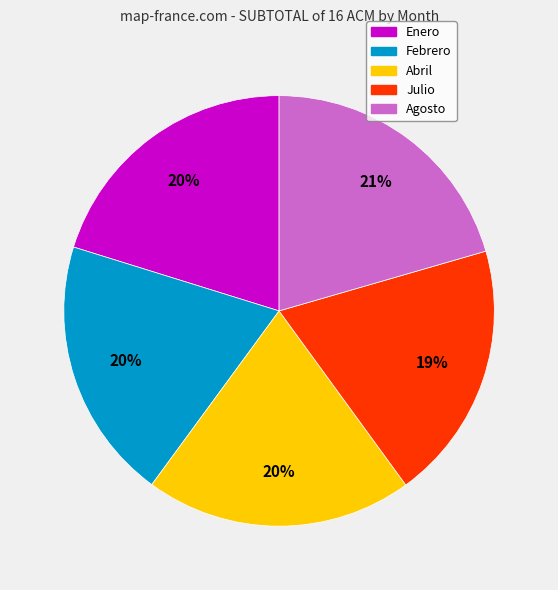

Is the sum of Abril and Febrero greater than half?

No